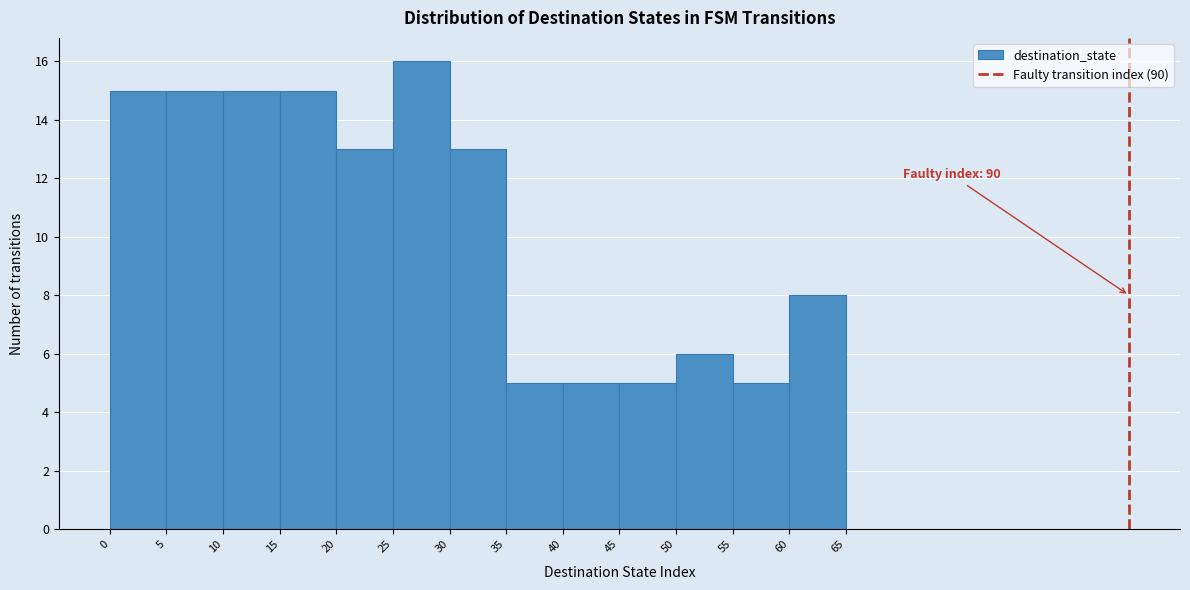

Over which range of the x-axis is the bar tallest?

25 to 30